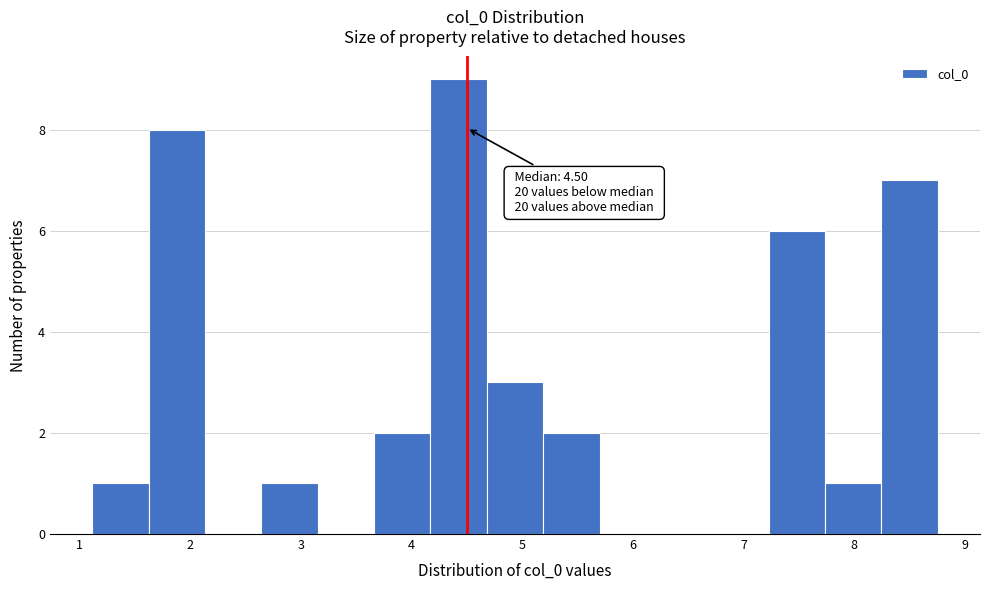

Over which range of the x-axis is the bar tallest?

4.2 to 4.7